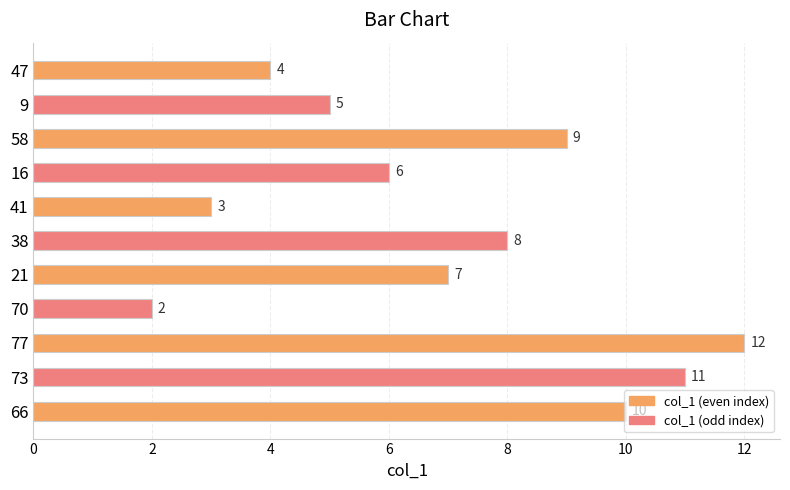

How many bars are there in total?

11